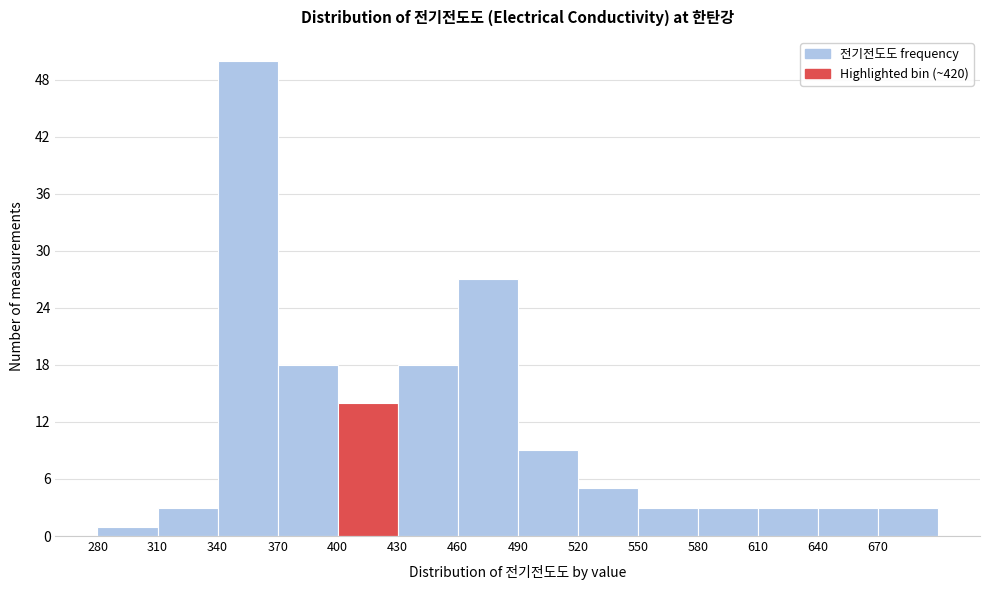

Which range on the x-axis has the tallest bar?

340 to 370